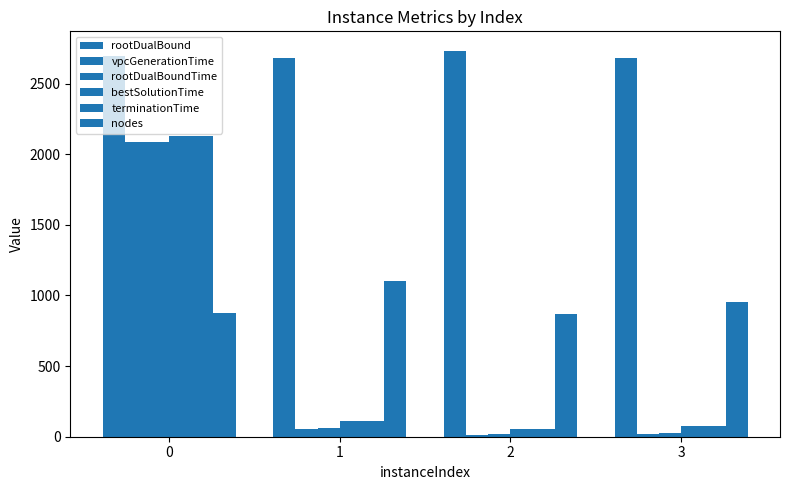

What is the average value of the nodes series?

952.8